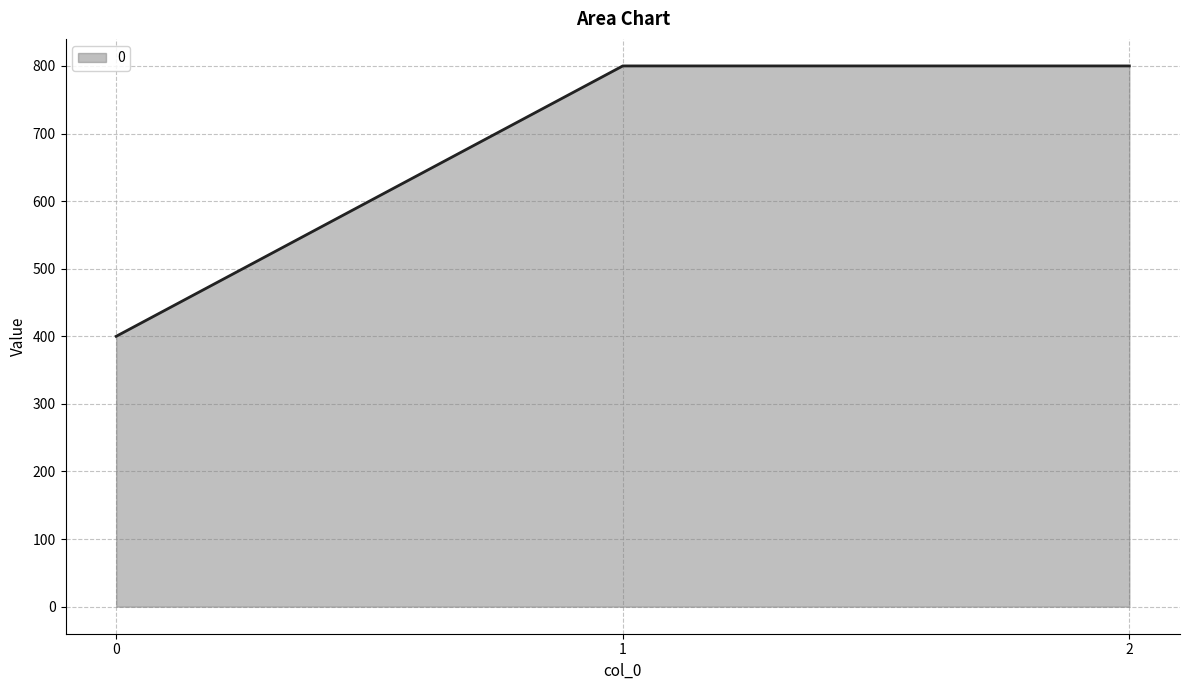

Is it true that the value at 1 is 800?

True